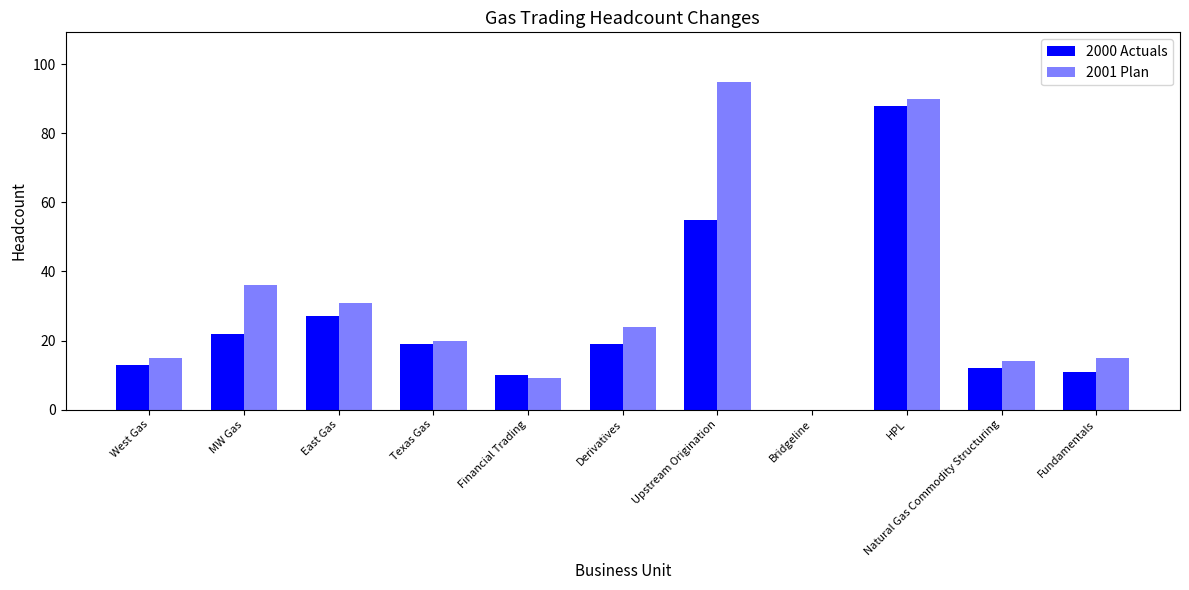

What position from the left is HPL?

9